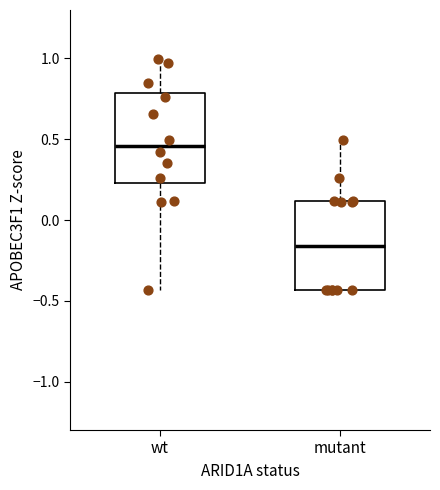

Which box has the highest median line?

wt